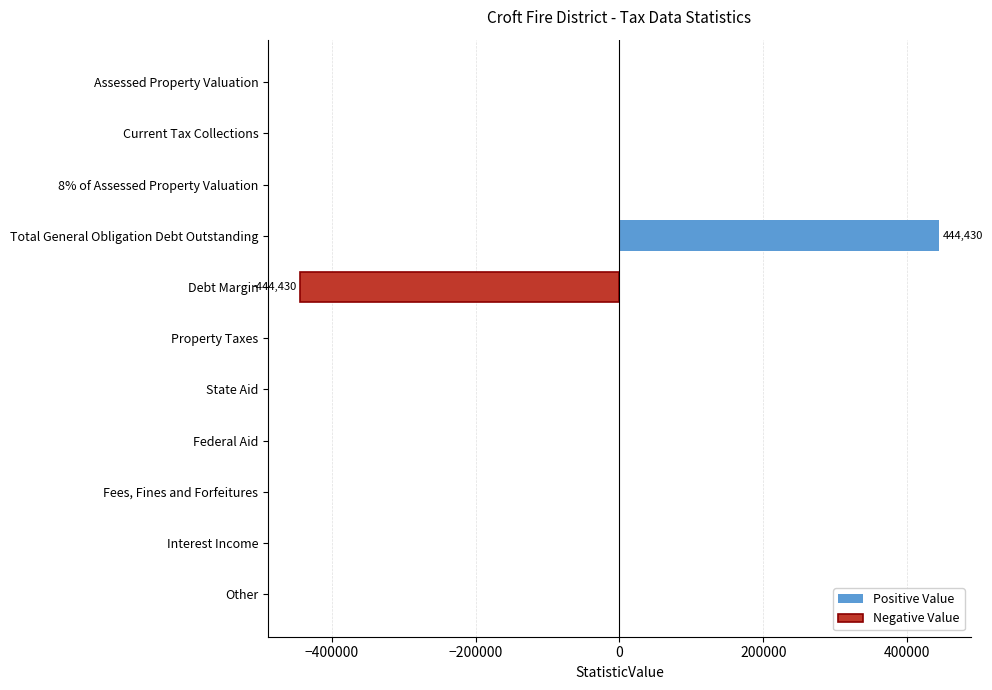

Are the bars horizontal?

Yes